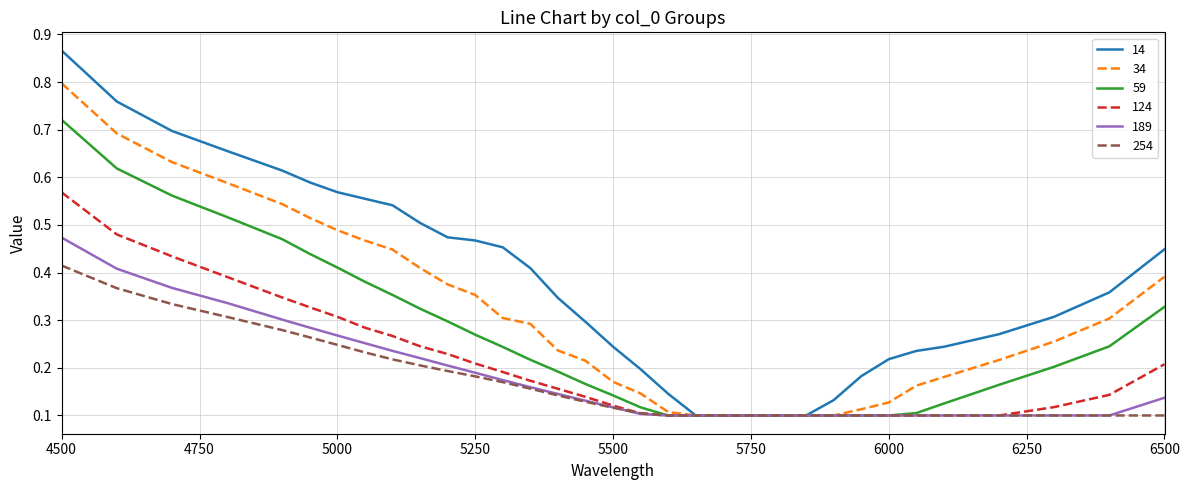

Which series has the largest range (max minus min)?

14